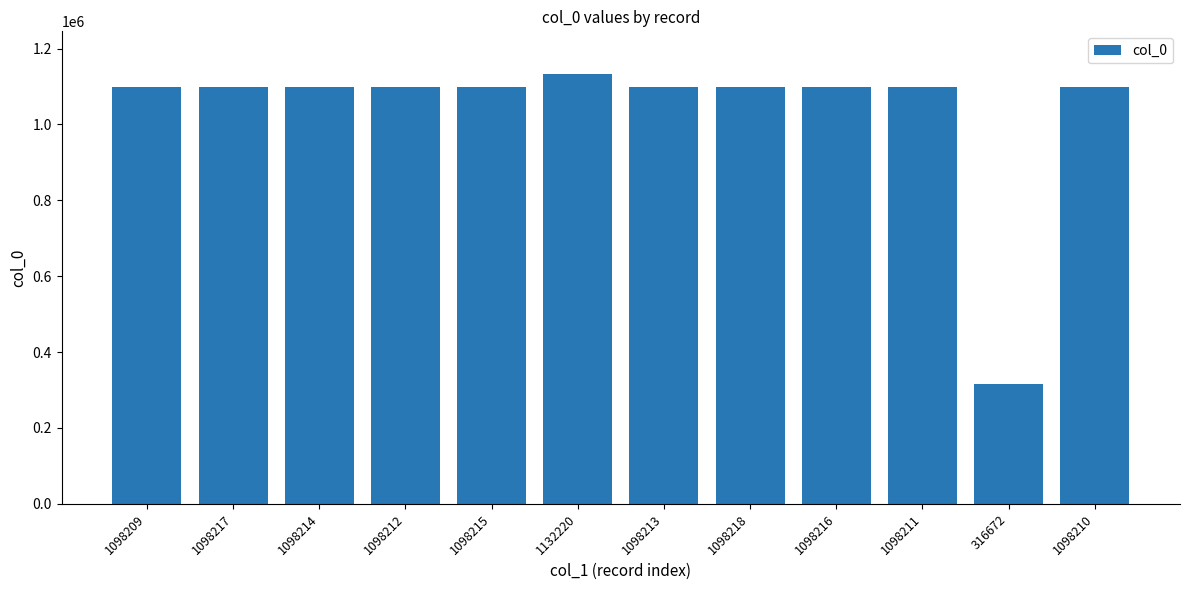

Which has a higher value, 316672 or 1098217?

1098217